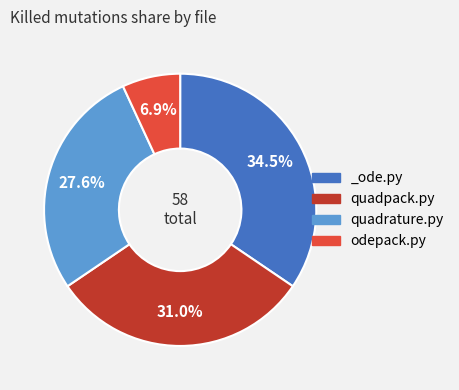

What percentage do quadpack.py and quadrature.py together represent?

58.6%